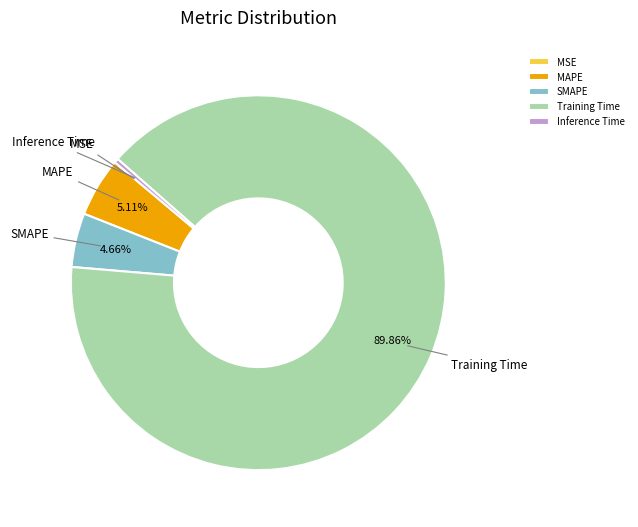

Do Training Time and Inference Time together represent more than half of the pie?

Yes